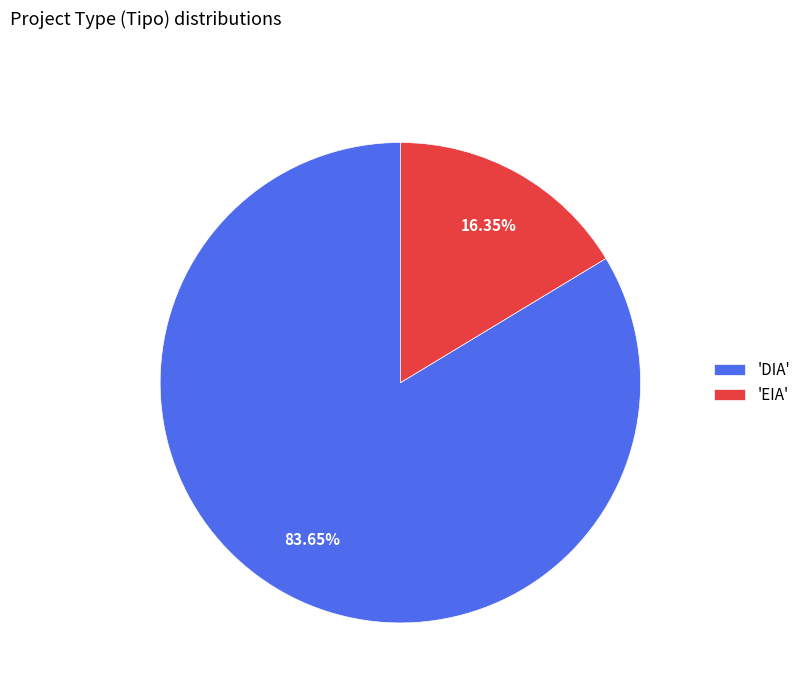

Which has a higher value, 'DIA' or 'EIA'?

'DIA'